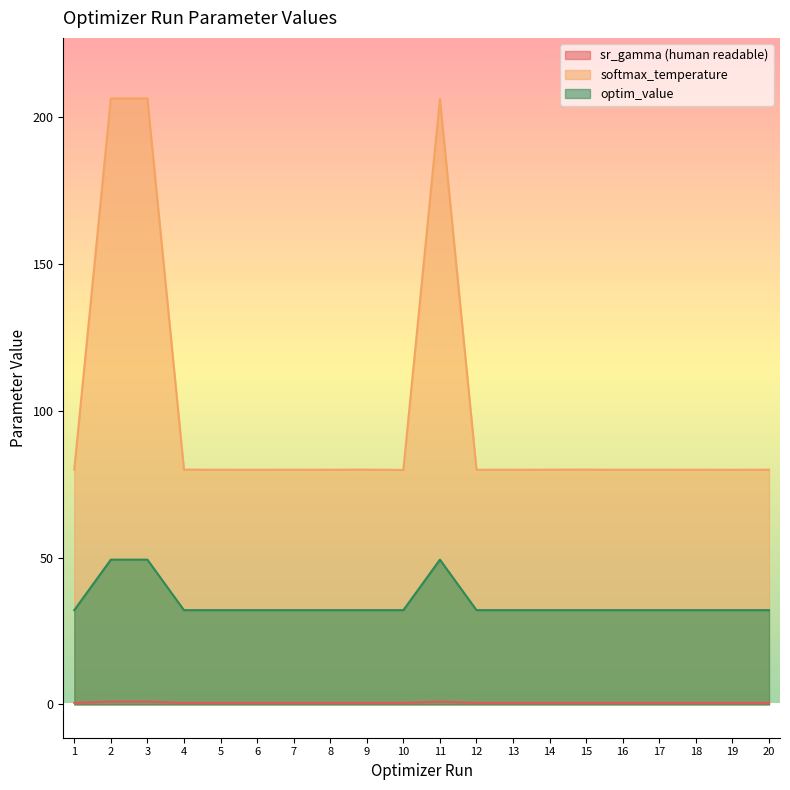

Is it true that softmax_temperature equals 80.0 at 18?

True